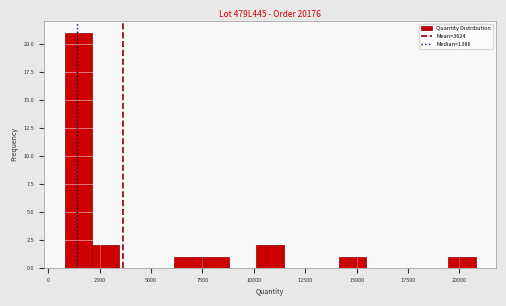

Around what value on the x-axis is the tallest bar? Give the approximate position of its centre, as read against the axis.

1500